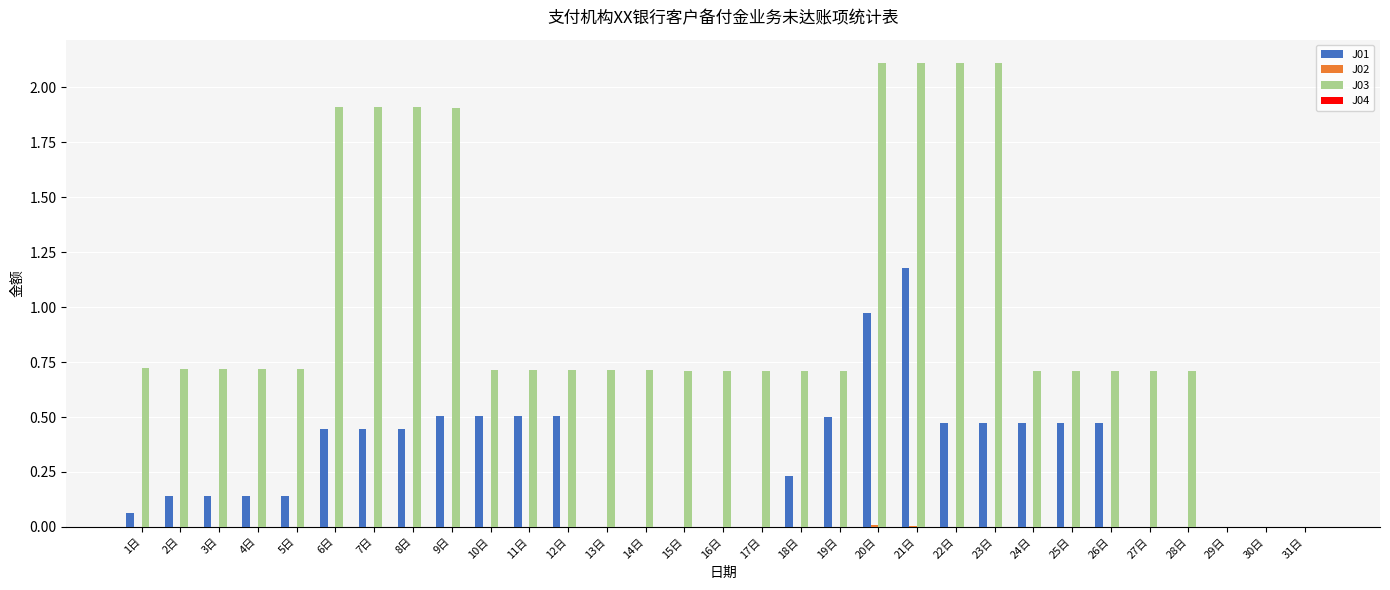

What is the spread (max minus min) of values at 2日?

0.7